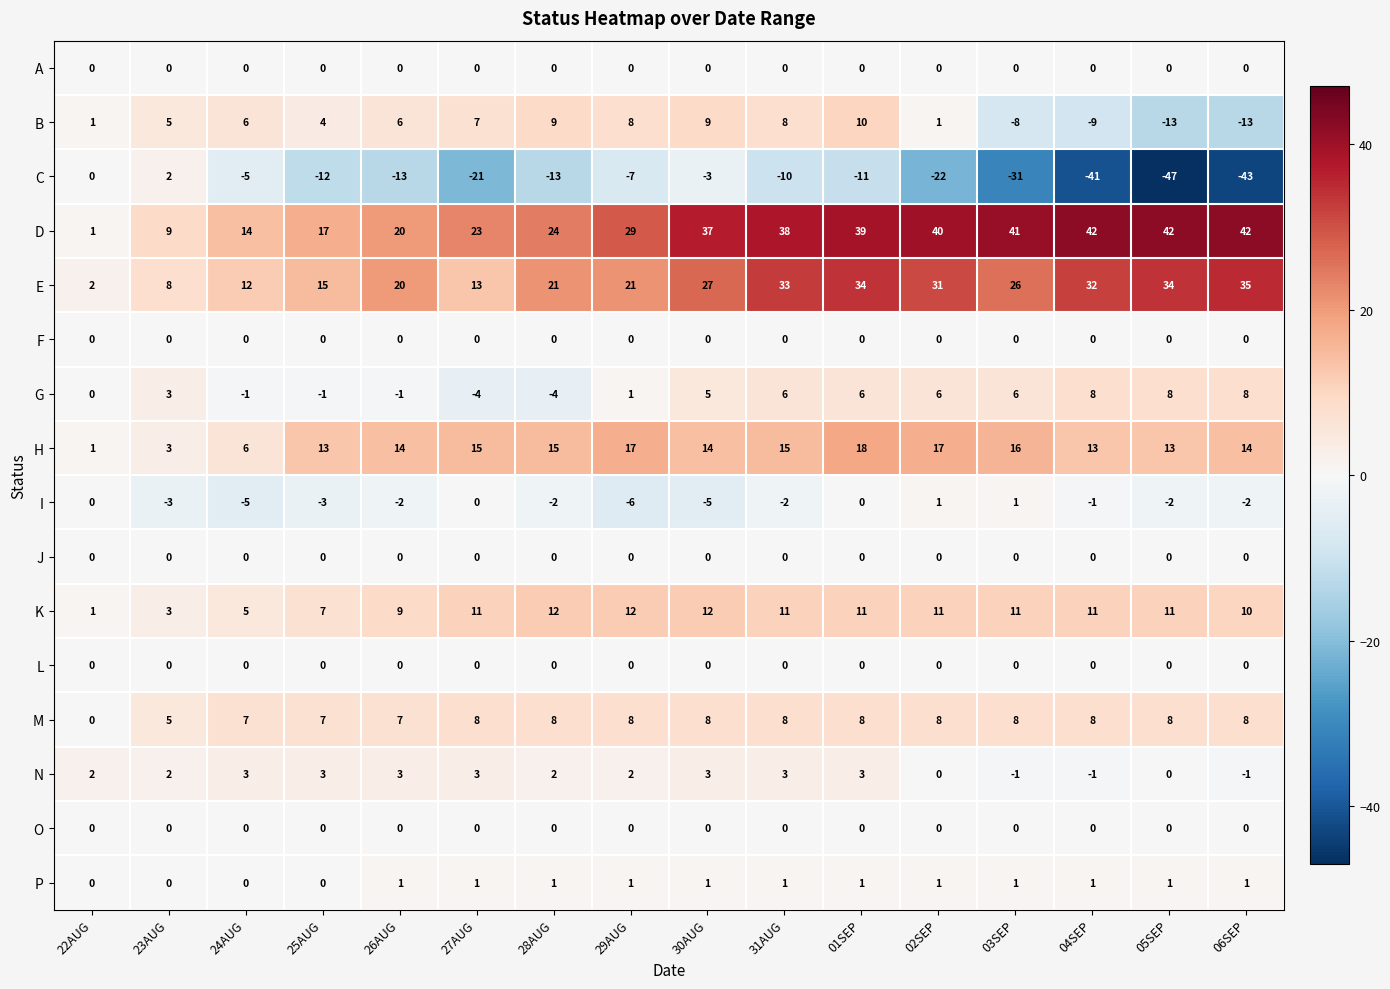

Which series has the largest total across all categories?

D